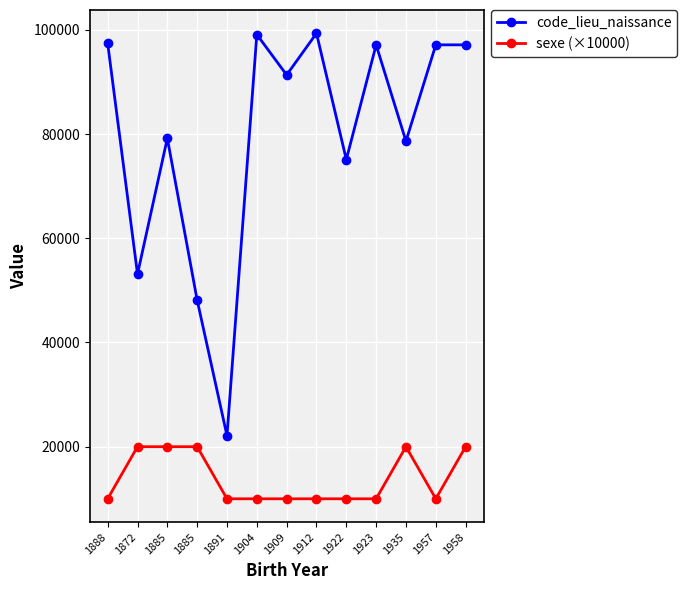

Which has a higher value, 1958 or 1885?

1958